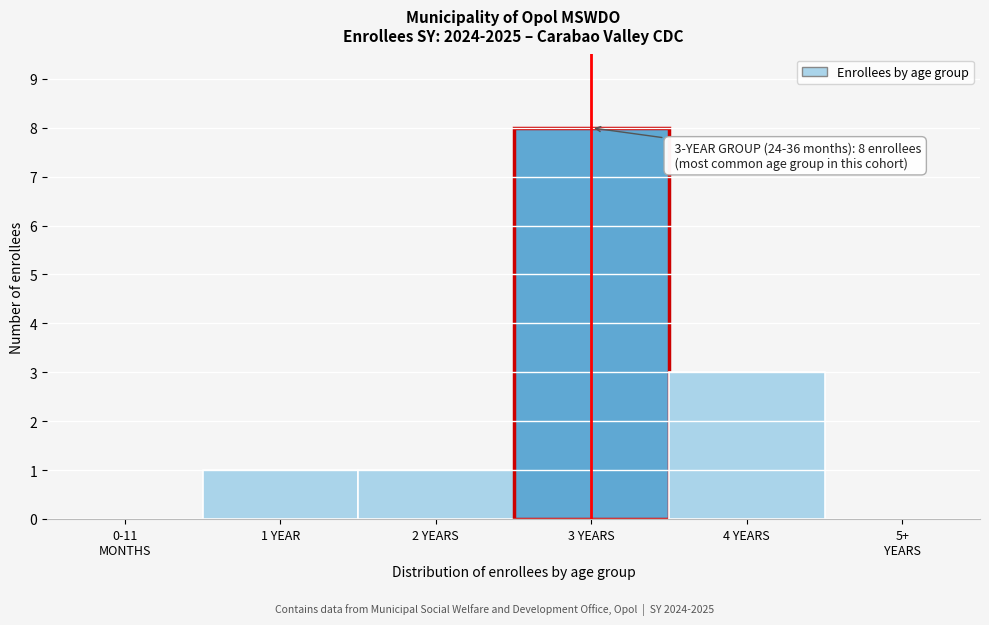

True or false: the data shows 2 at 1 YEAR.

False